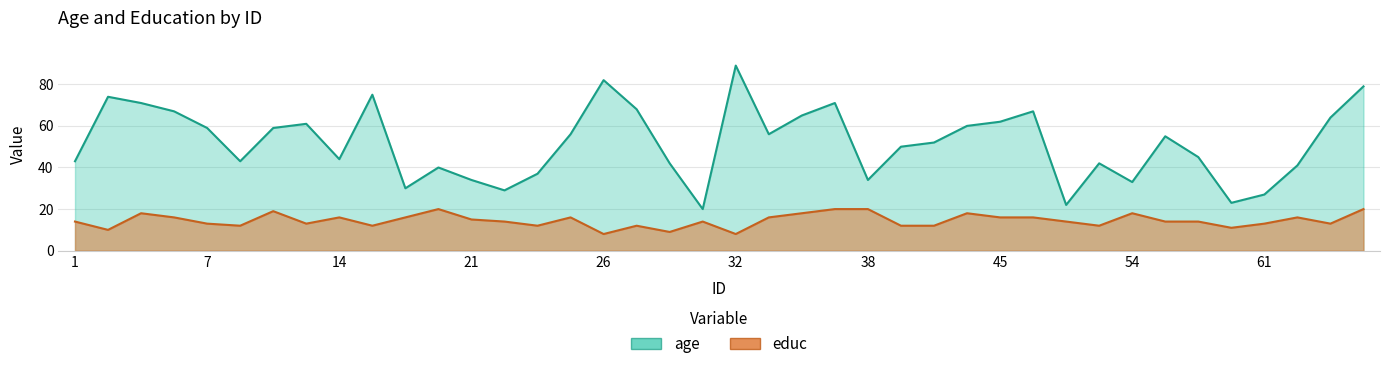

True or false: age and educ cross at least once.

False